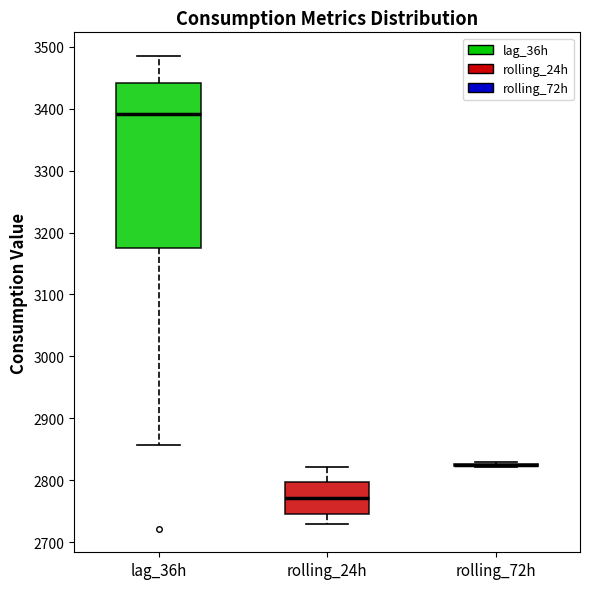

Reading left to right, read every box against the y-axis: the position of its median line, the range the box covers, and the ends of its whiskers. The values are not printed on the chart, so give them approximately, as read against the axis.

lag_36h: median 3390, box 3180 to 3440, whiskers 2860 to 3490
rolling_24h: median 2770, box 2750 to 2800, whiskers 2730 to 2820
rolling_72h: box collapsed to a line at 2820, whiskers 2820 to 2830